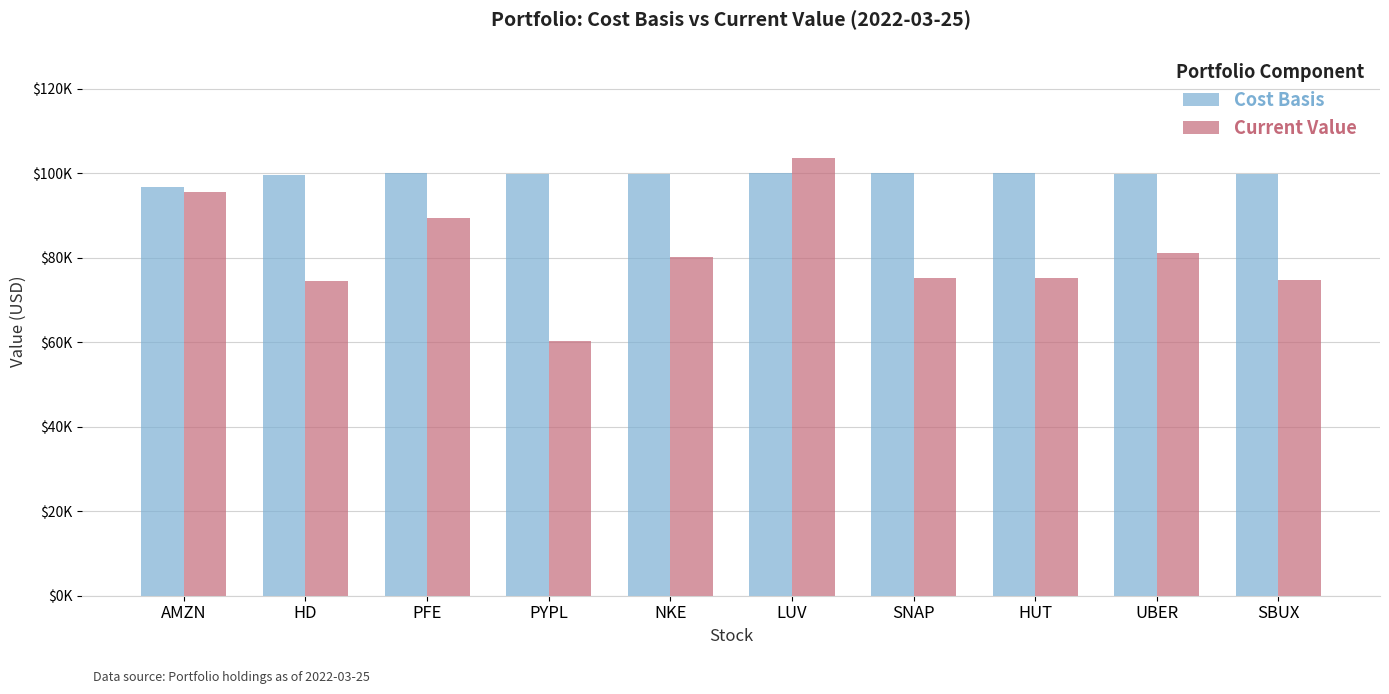

What are all the series names shown in the legend?

Cost Basis, Current Value